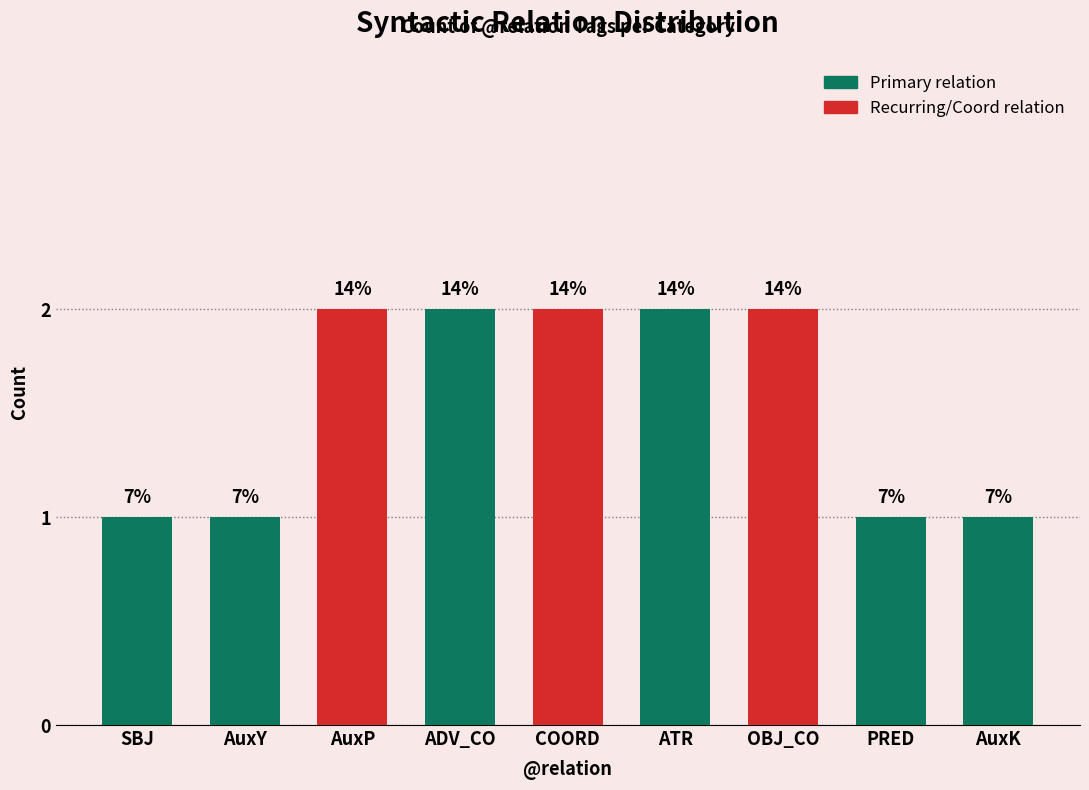

The chart shows a value of 1 at PRED. True or false?

True